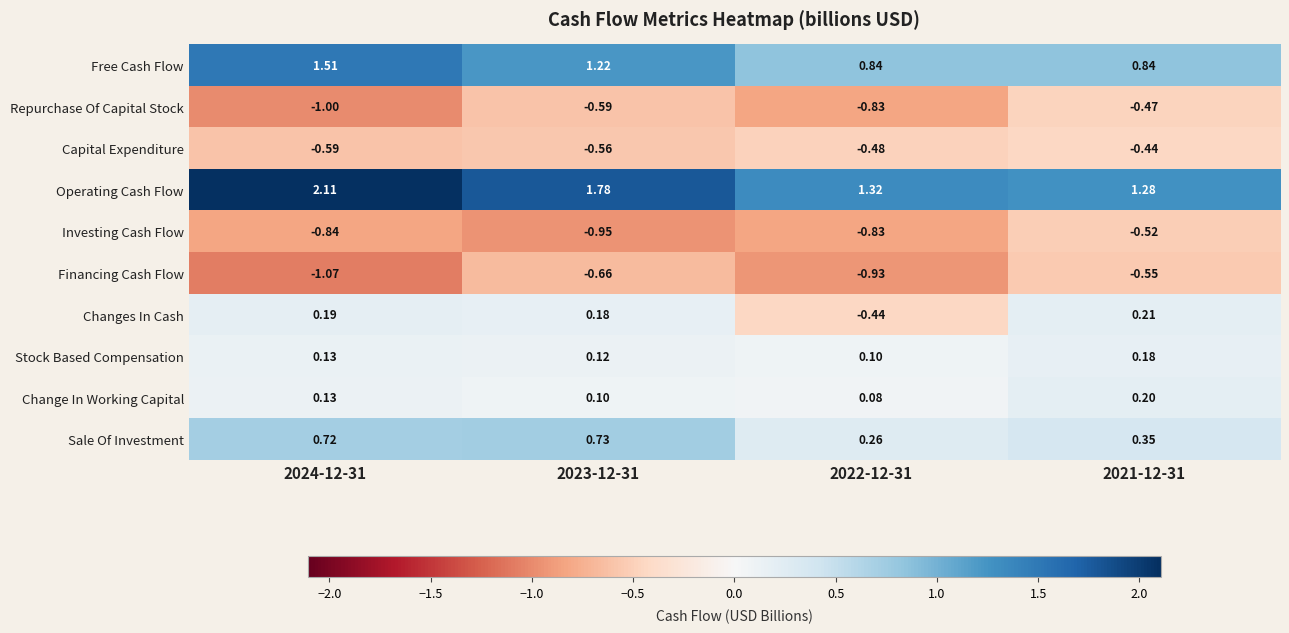

Which series changed the most between 2023-12-31 and 2022-12-31?

Changes In Cash